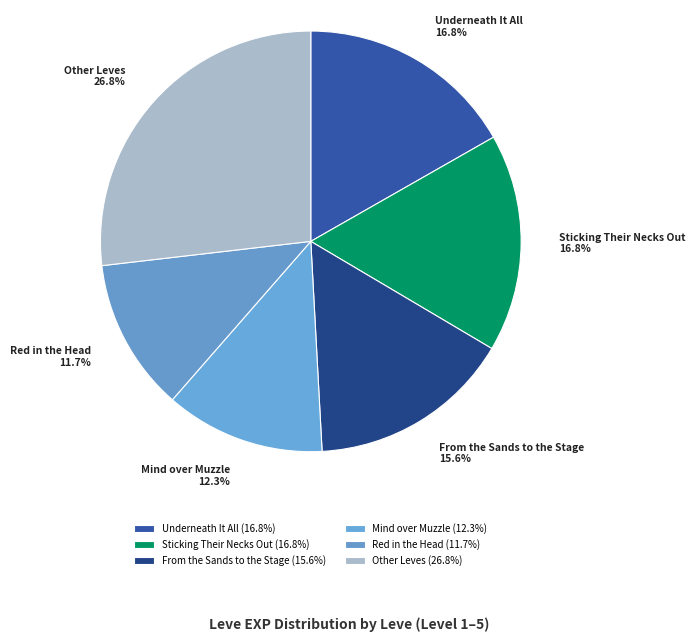

Which has a higher value, From the Sands to the Stage or Mind over Muzzle?

From the Sands to the Stage